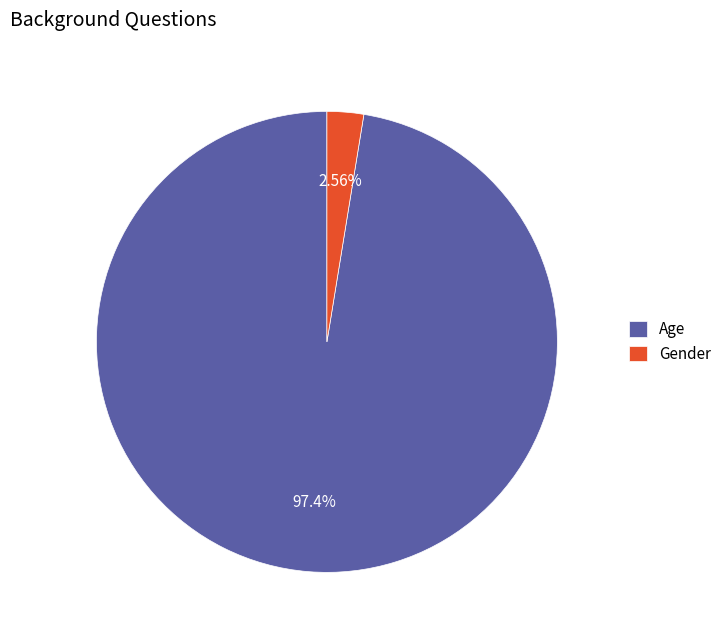

Combined, what portion of the pie is Gender and Age?

100.0%